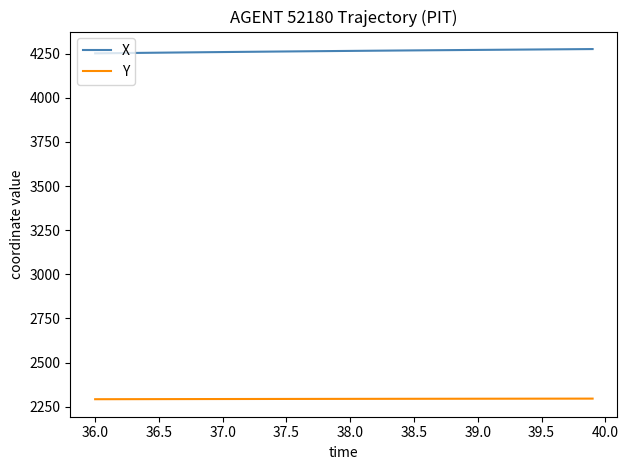

List the series in order of their overall mean, lowest first.

Y, X